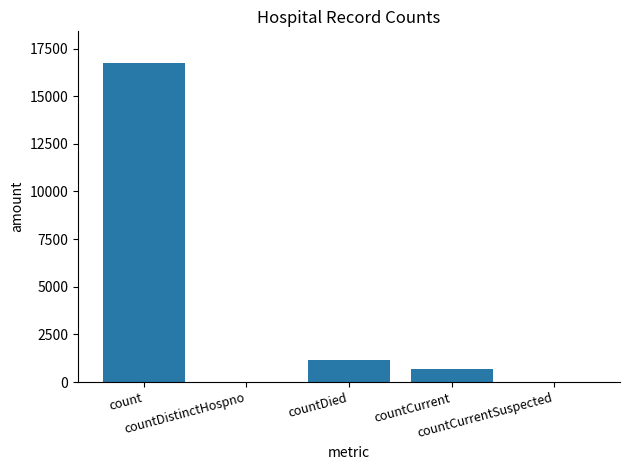

Read the value at countDied, to the nearest 50.

1150